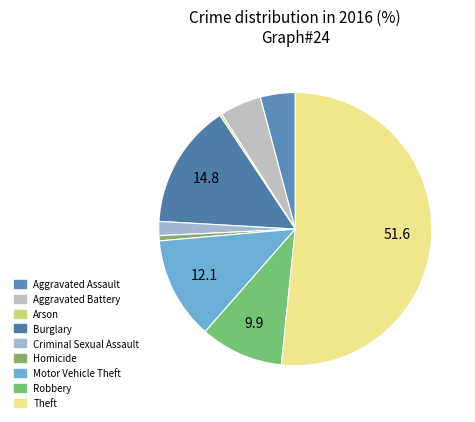

Count the number of slices in the pie.

9